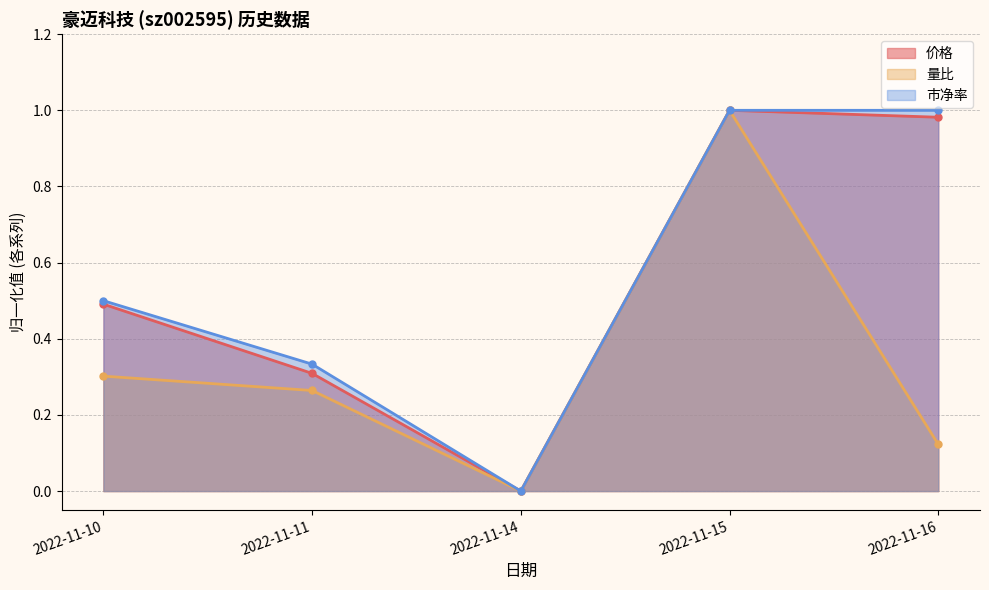

Is it true that 量比 (line) equals 0.1 at 2022-11-16?

True